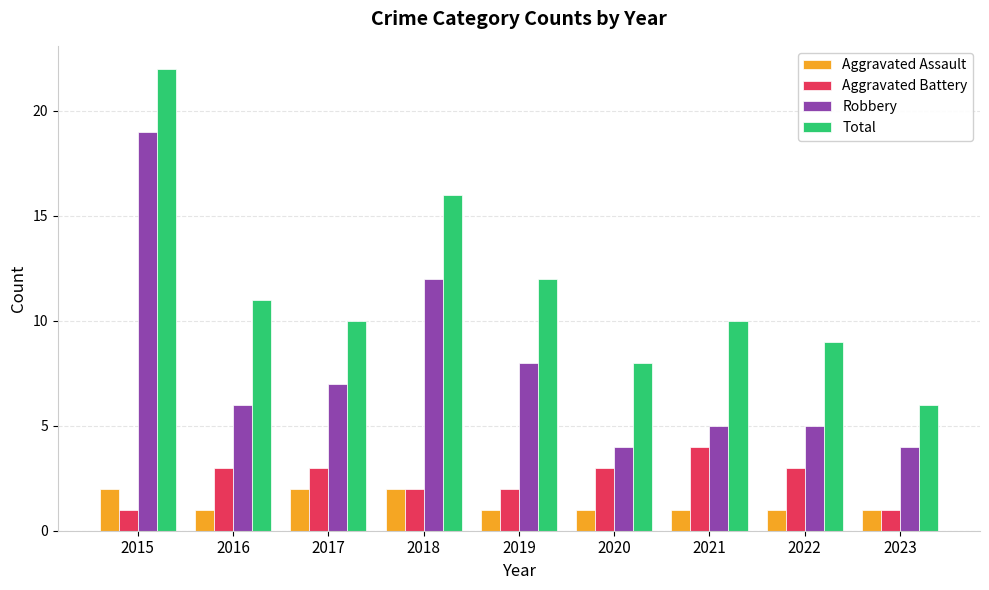

What is the difference between the highest and lowest values at 2017?

8